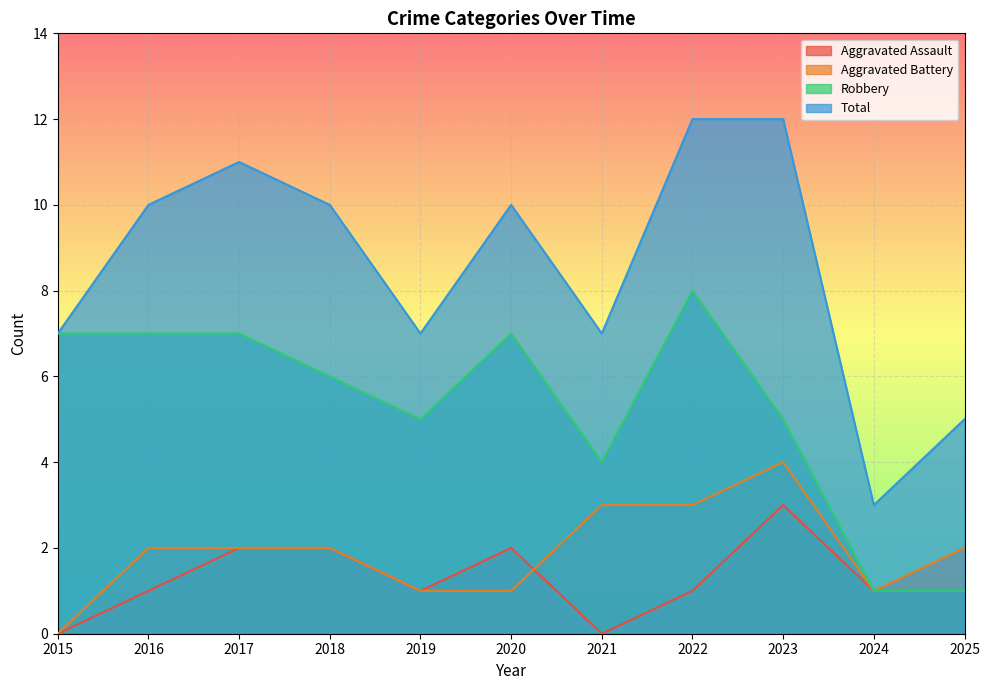

At how many categories does at least one series exceed 8?

6